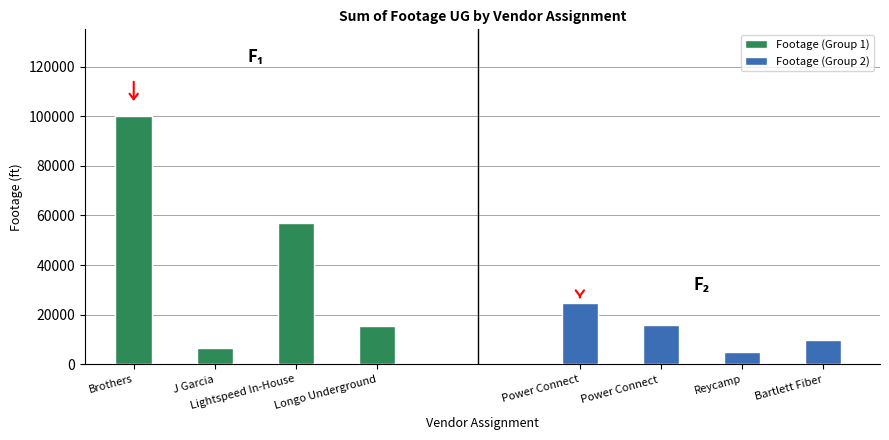

At which category is the sum across all series the highest?

Brothers